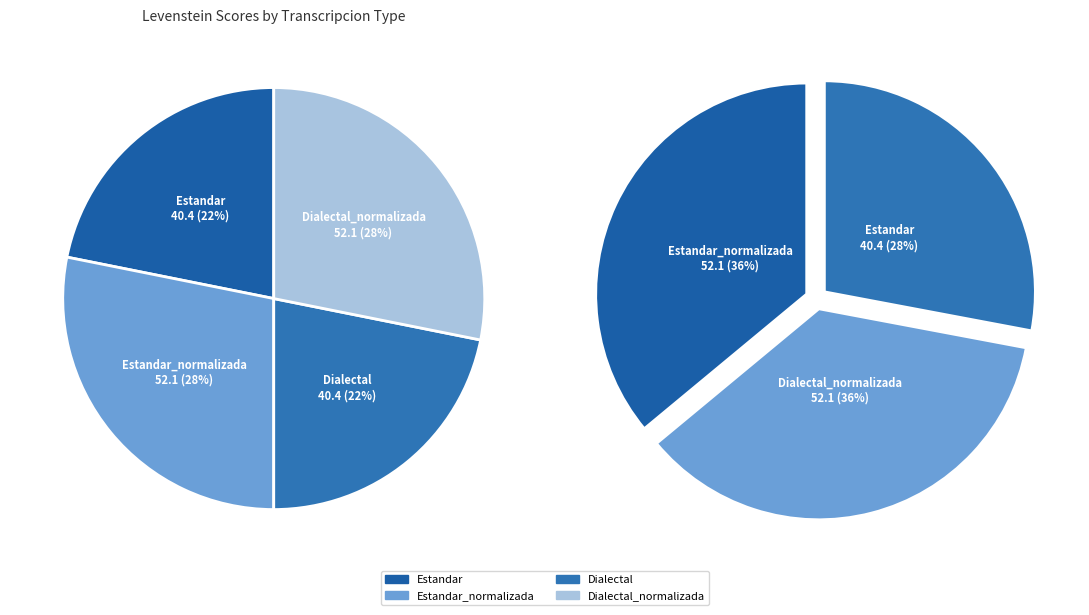

Does Estandar_normalizada account for over 50% of the chart?

No